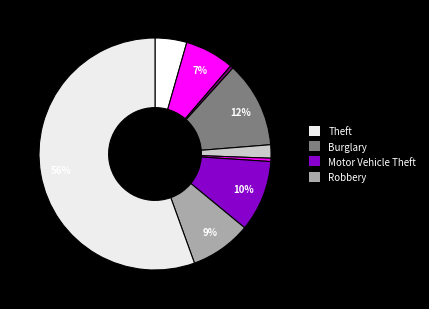

Does any single category account for the majority?

Yes